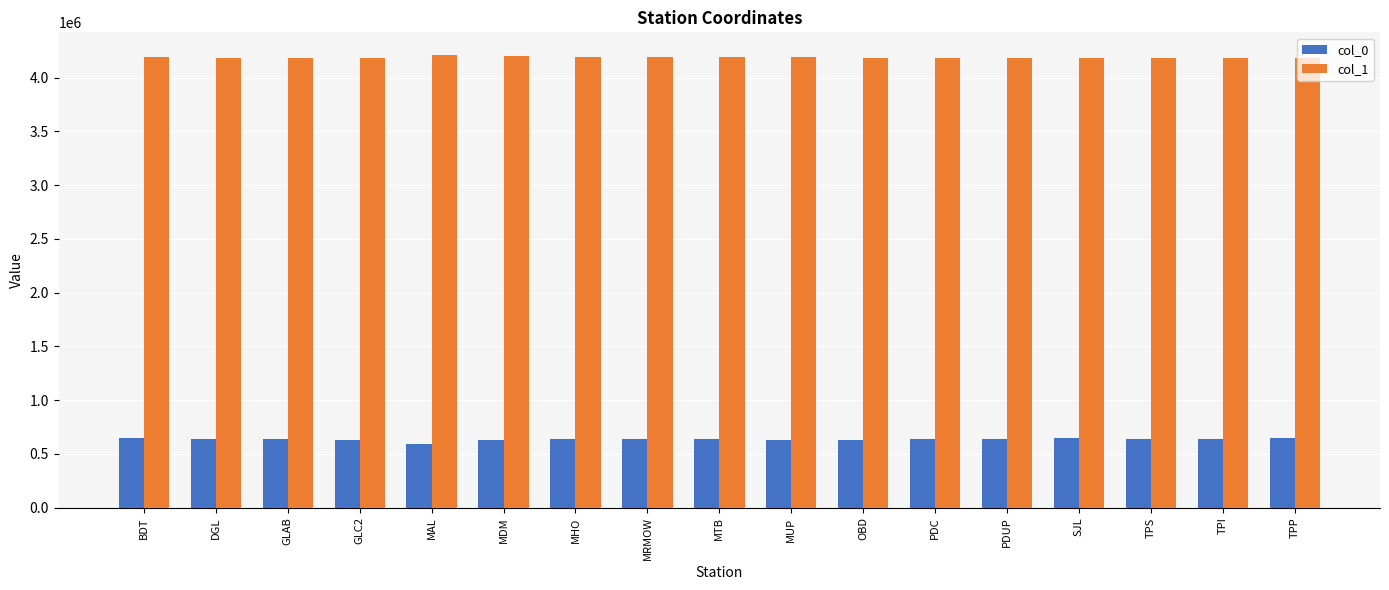

What is the minimum value shown in the chart?

594757.5